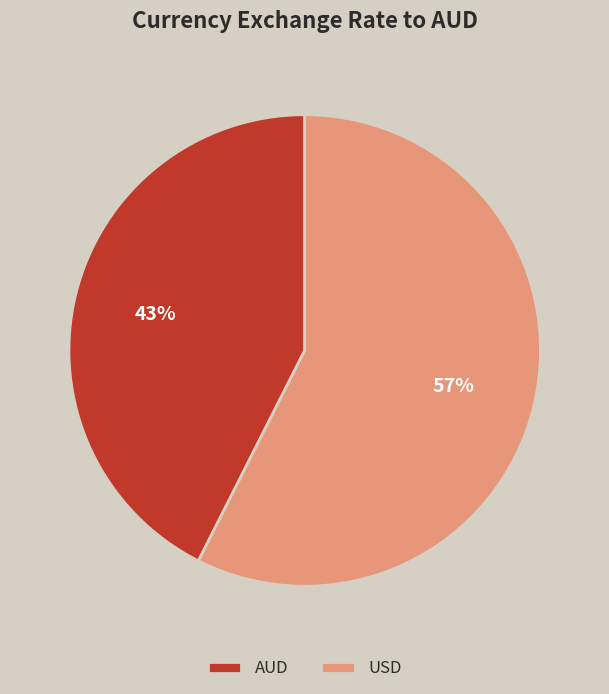

True or false: AUD accounts for 43% of the total.

True